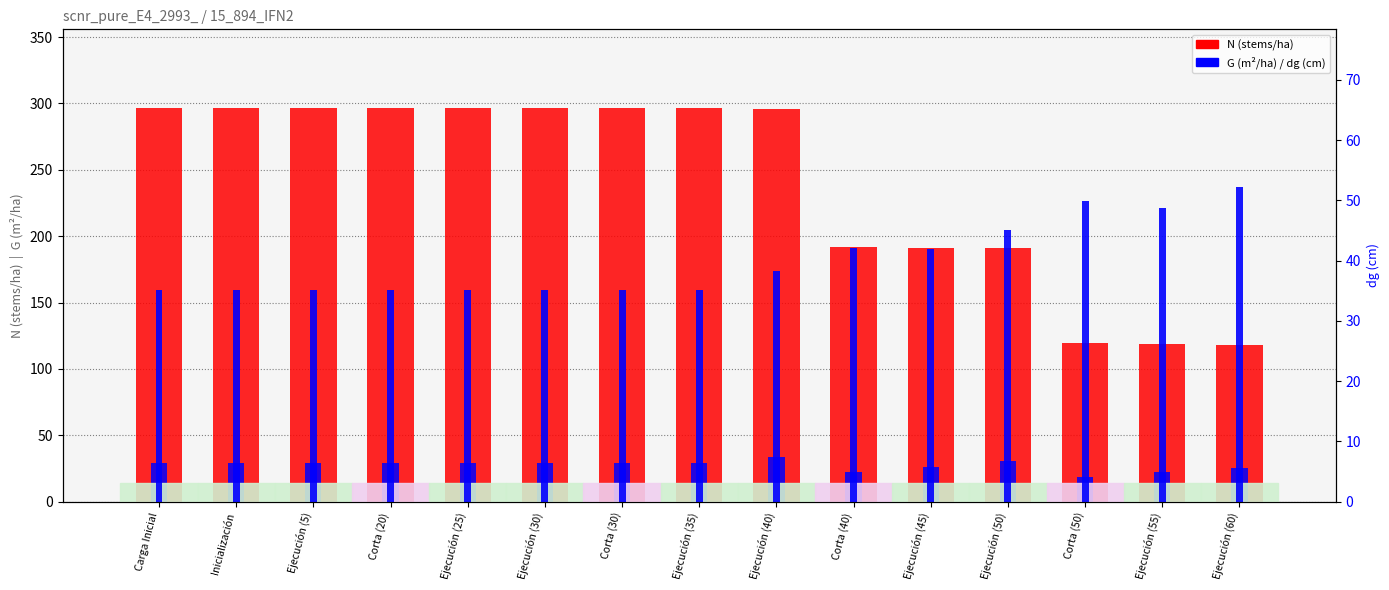

Between Ejecución (35) and Corta (40), which series saw the biggest shift?

N (stems/ha)